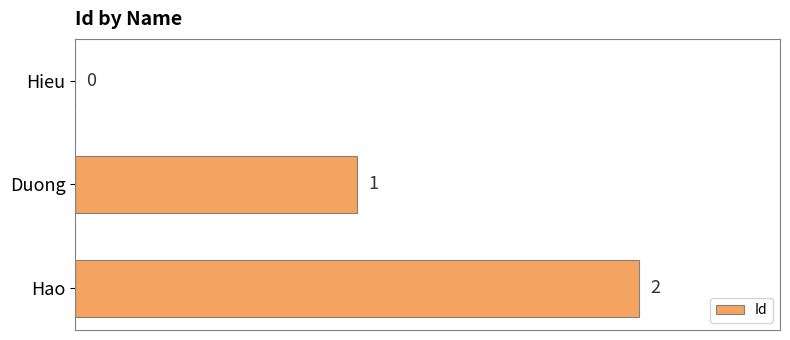

The chart shows a value of 1 at Duong. True or false?

True